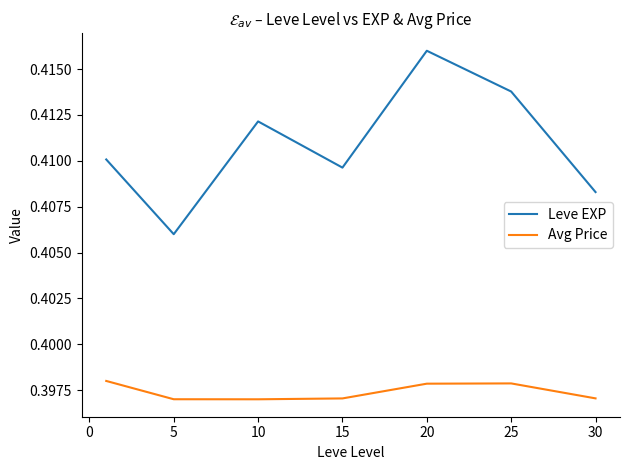

Which series has the largest total across all categories?

Leve EXP